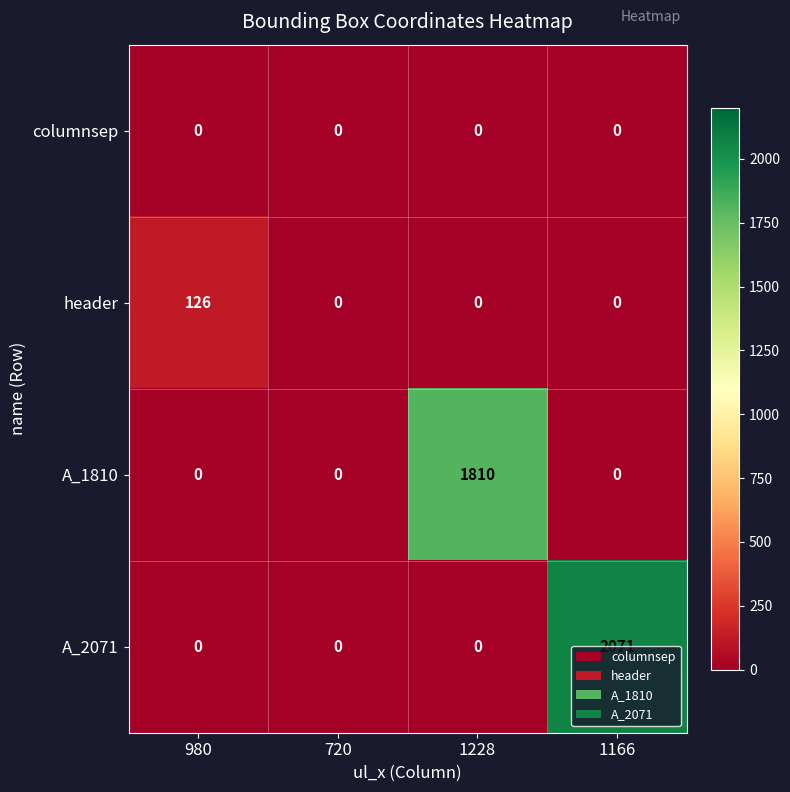

At which category is the sum across all series the highest?

1166